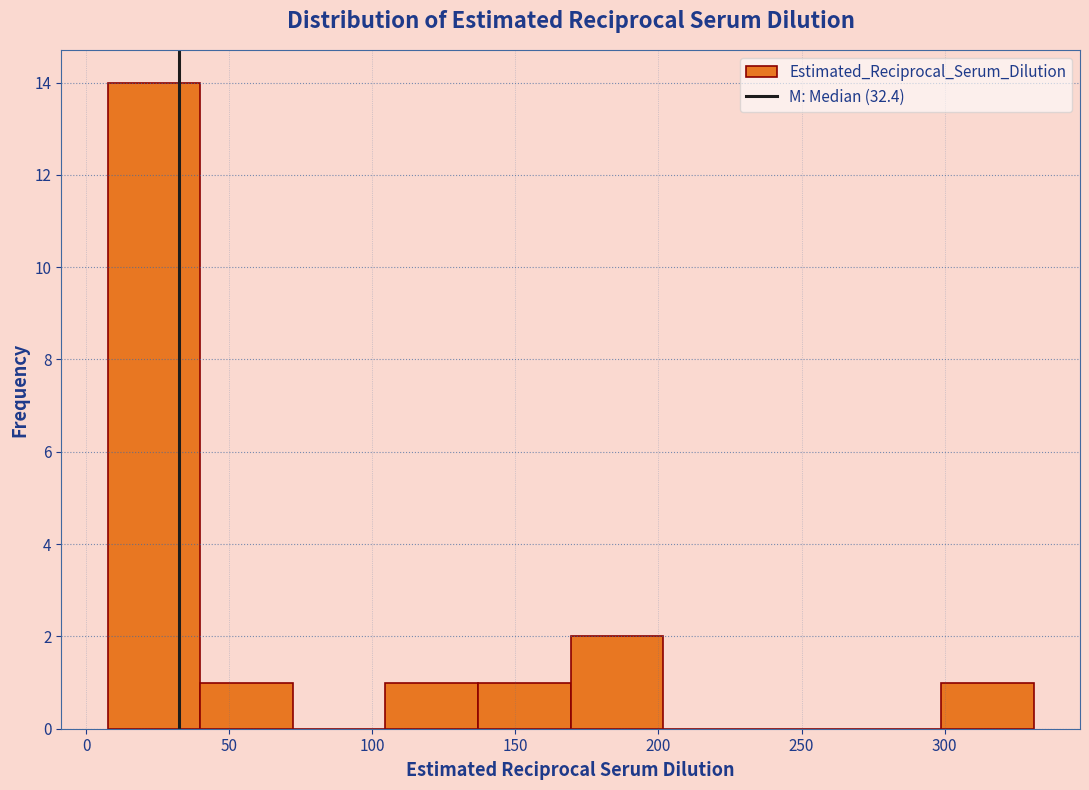

What is the height of the bar covering 105 to 135 on the x-axis? Neither the bar edges nor the heights are printed on the chart, so give them approximately, as read against the axes.

1